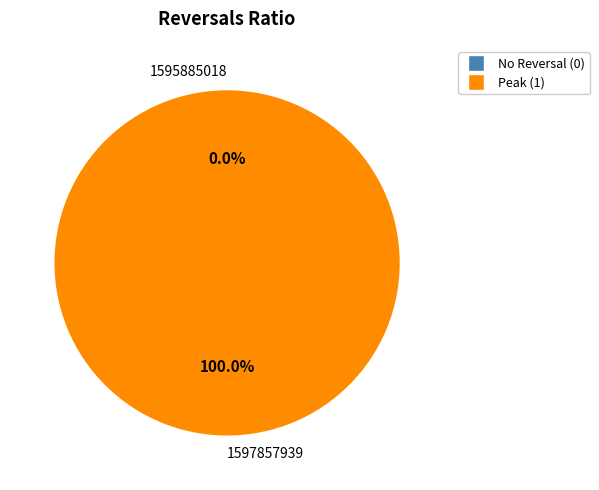

To the nearest percent, what is the combined percentage of 1595885018 and 1597857939?

100%